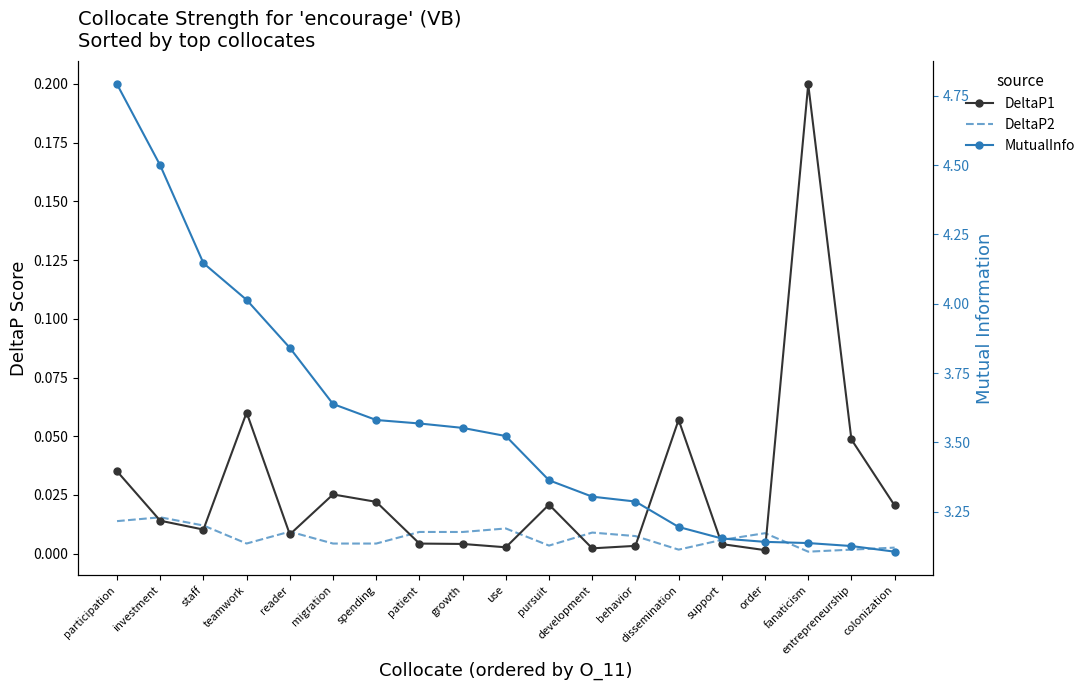

True or false: MutualInfo and DeltaP1 intersect in this chart.

False